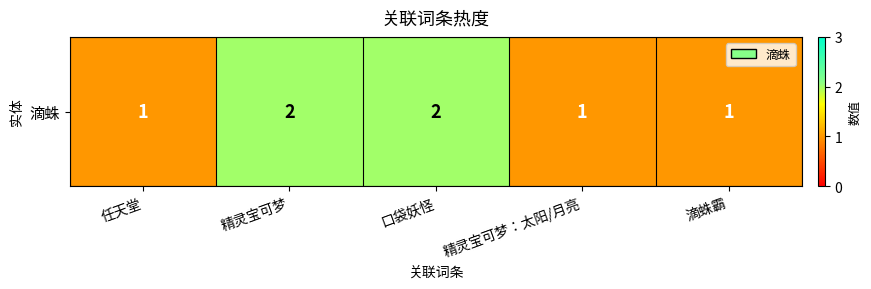

Rank the categories by value from highest to lowest.

精灵宝可梦, 口袋妖怪, 任天堂, 精灵宝可梦：太阳/月亮, 滴蛛霸